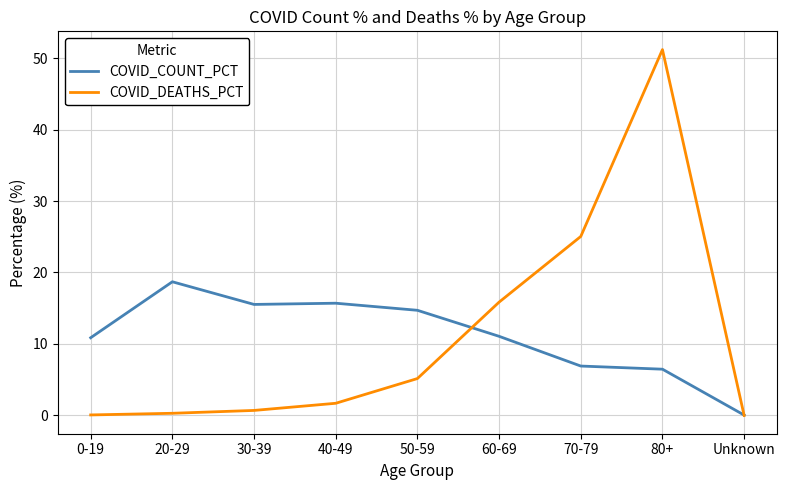

At which label does COVID_COUNT_PCT reach its peak?

20-29